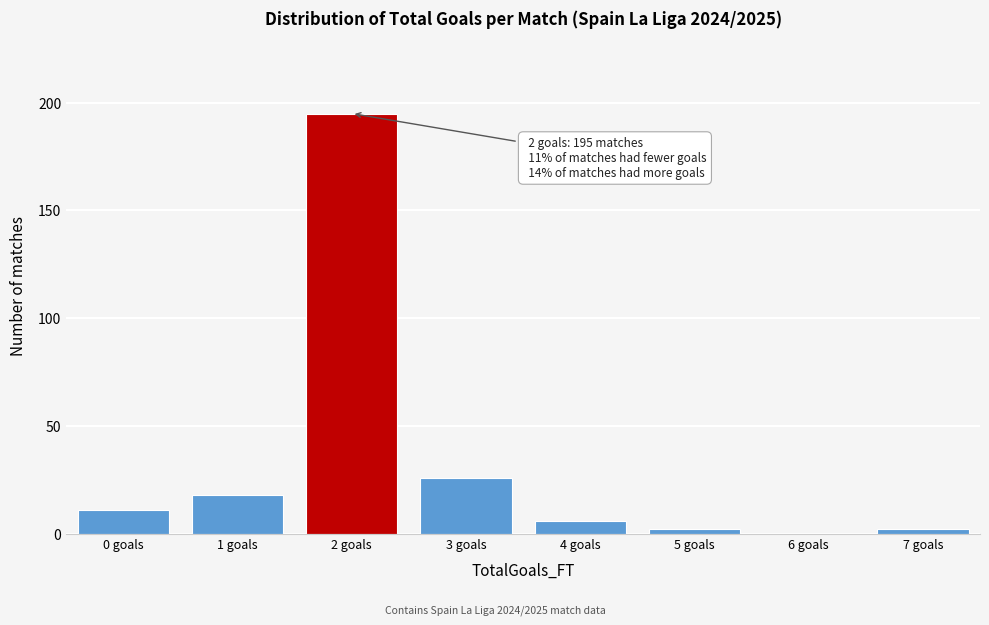

Reading left to right, extract all data points from this chart.

0 goals=11	1 goals=18	2 goals=195	3 goals=26	4 goals=6	5 goals=2	6 goals=0	7 goals=2